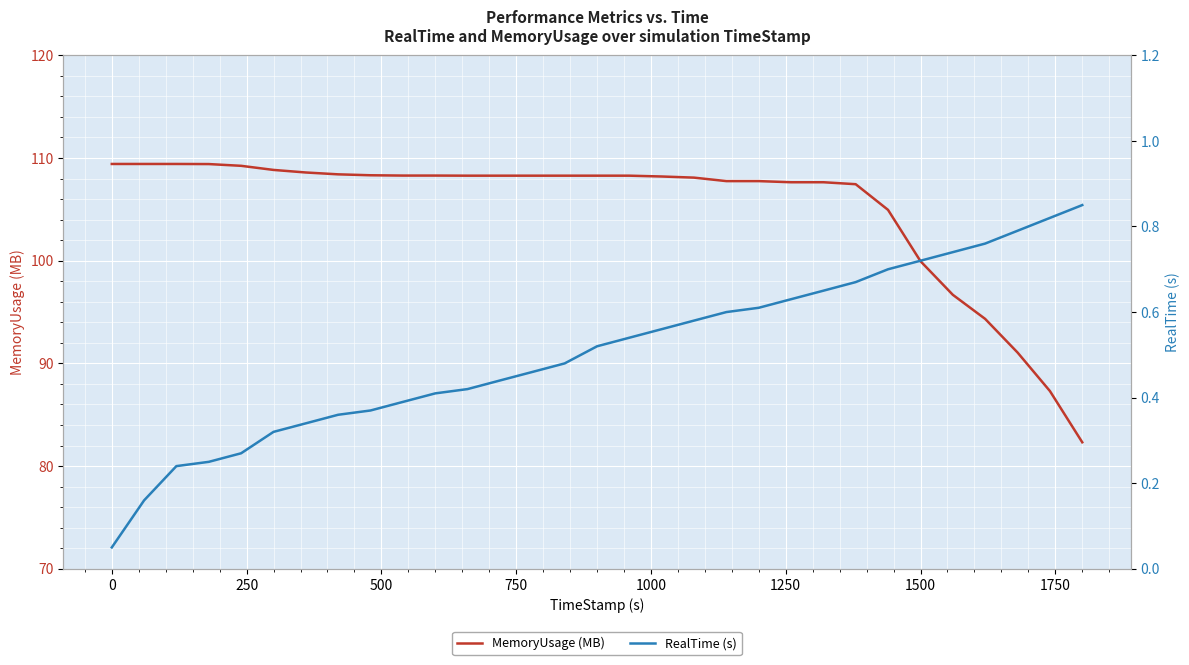

True or false: RealTime (s) has more than 1 points higher than both neighbors.

False